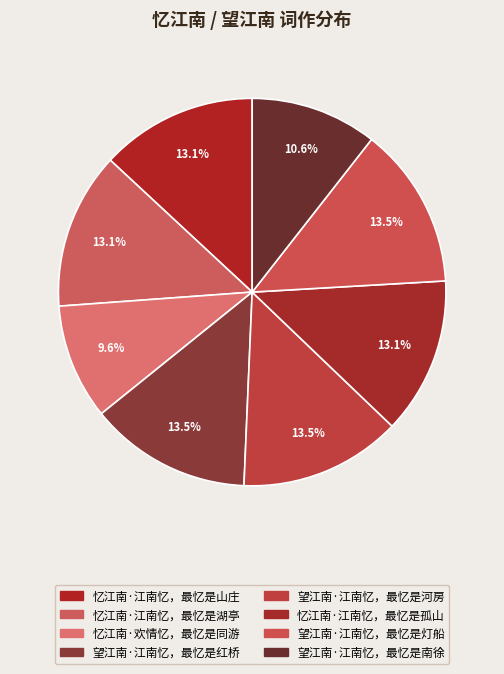

Does any single category account for the majority?

No